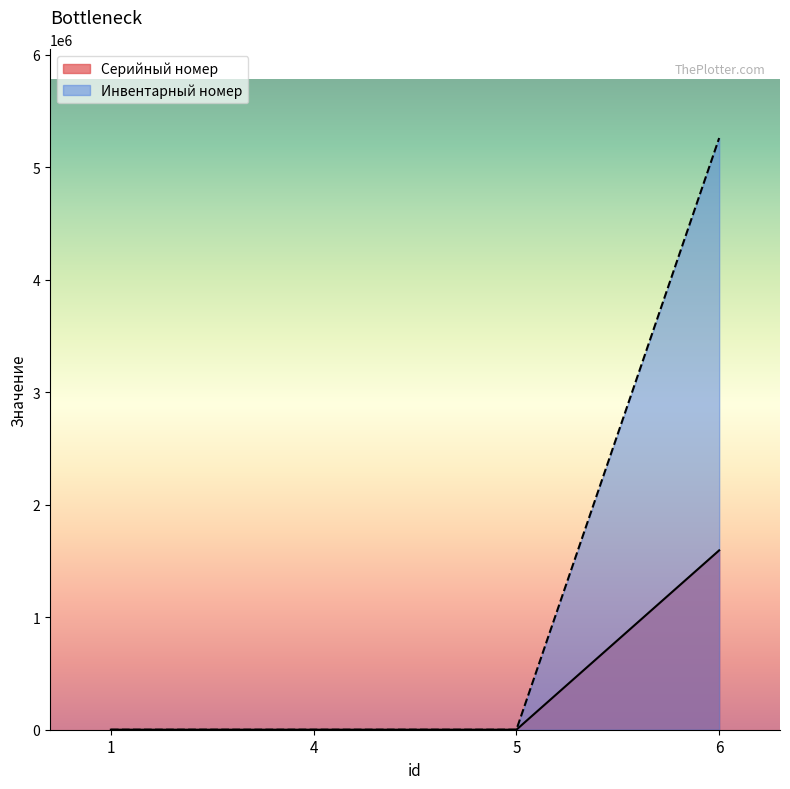

True or false: Инвентарный номер and Серийный номер intersect in this chart.

False